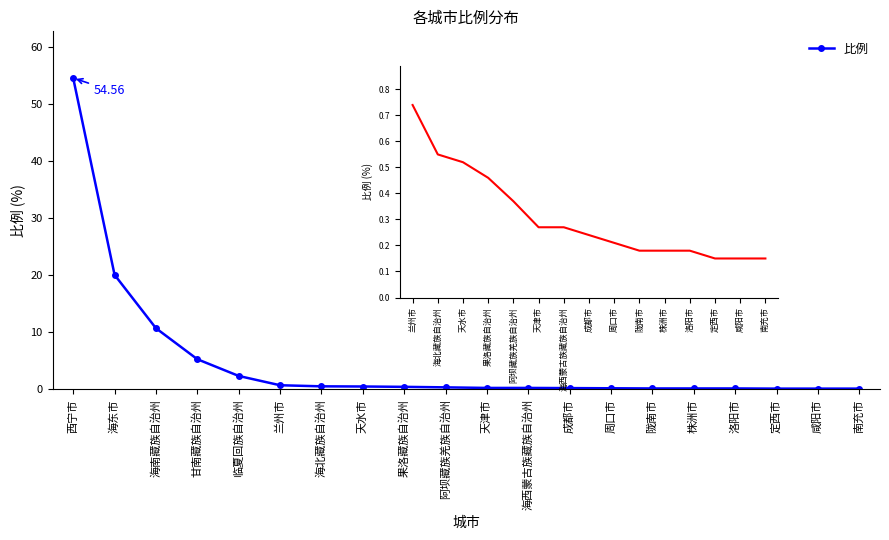

What is the average value?

4.9